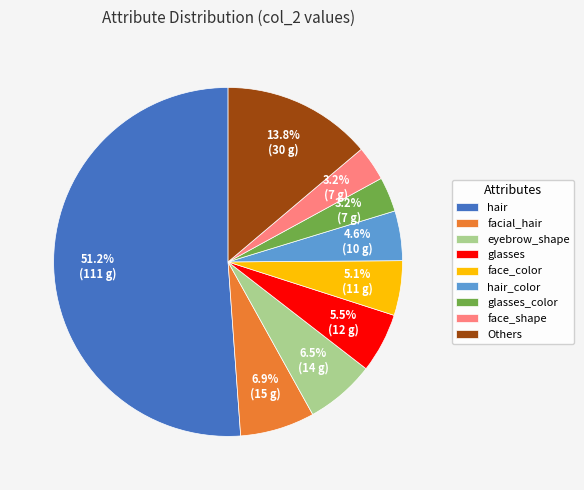

Which category has the biggest portion of the pie?

hair